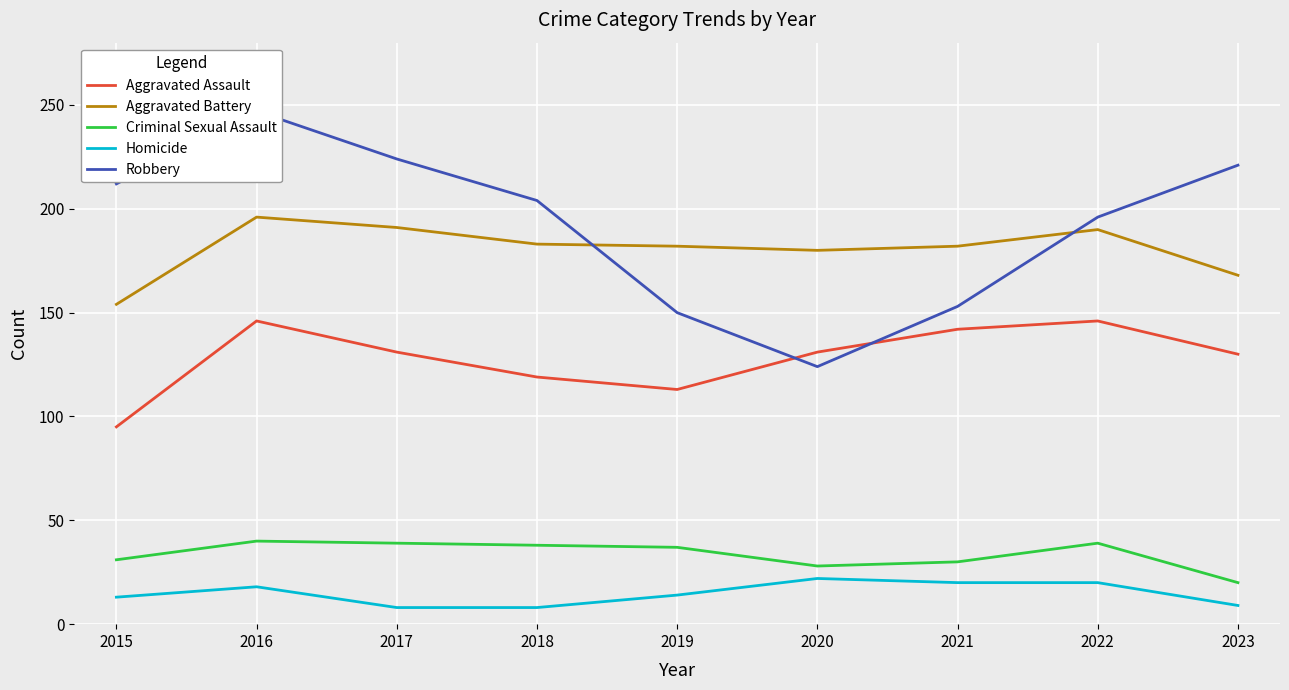

True or false: Aggravated Battery has more than 0 points higher than both neighbors.

True